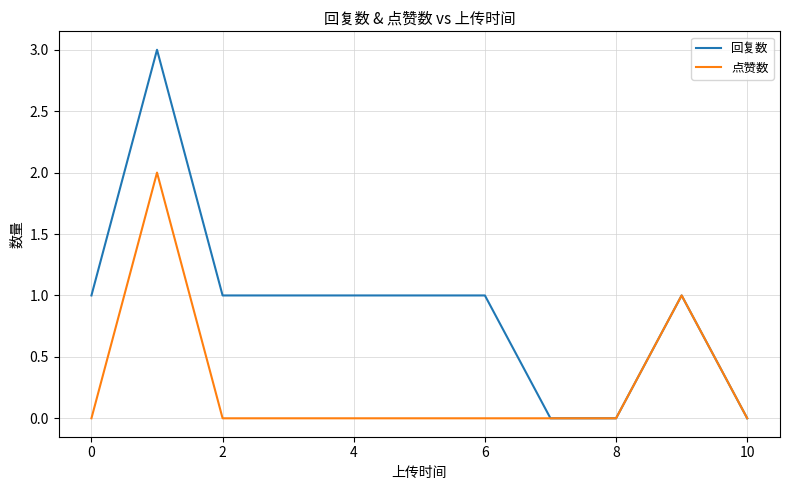

List the series in order of their peak value, highest first.

回复数, 点赞数